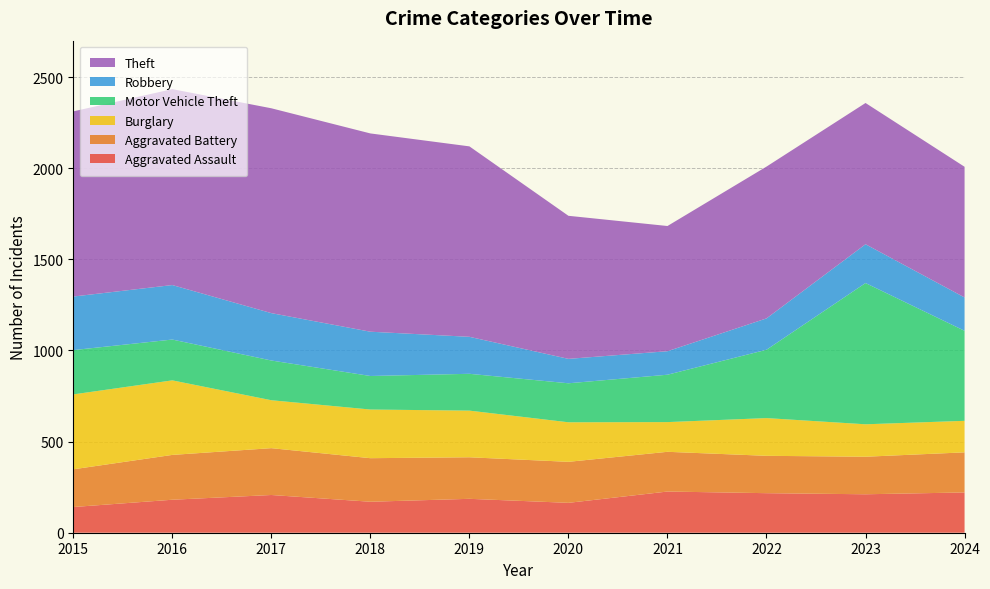

Reading left to right, extract all data points from this chart.

Aggravated Assault: 141	181	207	170	186	164	226	217	211	221
Aggravated Battery: 207	246	257	239	228	225	218	205	206	220
Burglary: 411	409	263	267	256	217	163	207	178	173
Motor Vehicle Theft: 243	224	218	184	202	214	260	375	775	494
Robbery: 294	299	260	243	203	134	129	172	213	183
Theft: 1016	1075	1124	1088	1045	785	687	833	775	717